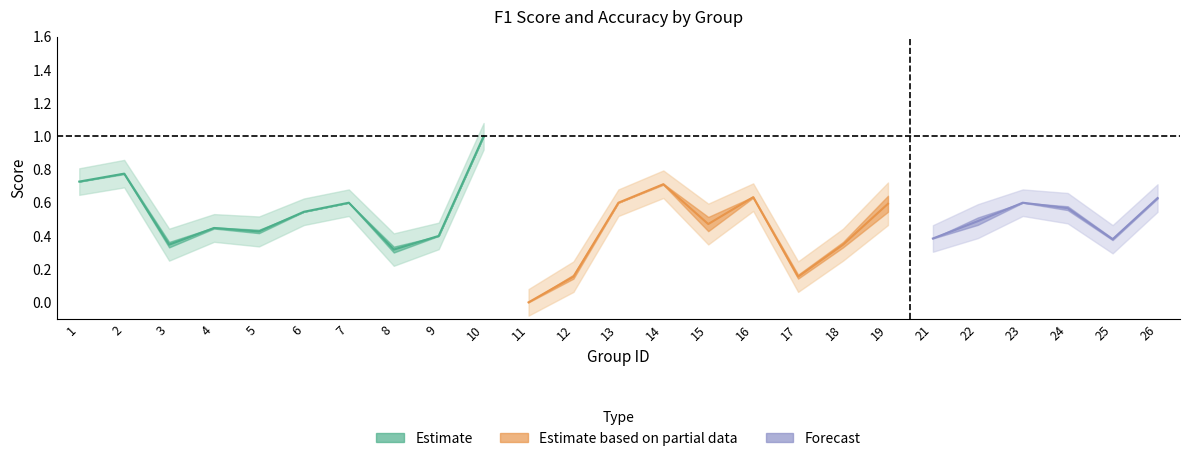

Is the value of accuracy at 4 greater than the value of f1 at 11?

Yes